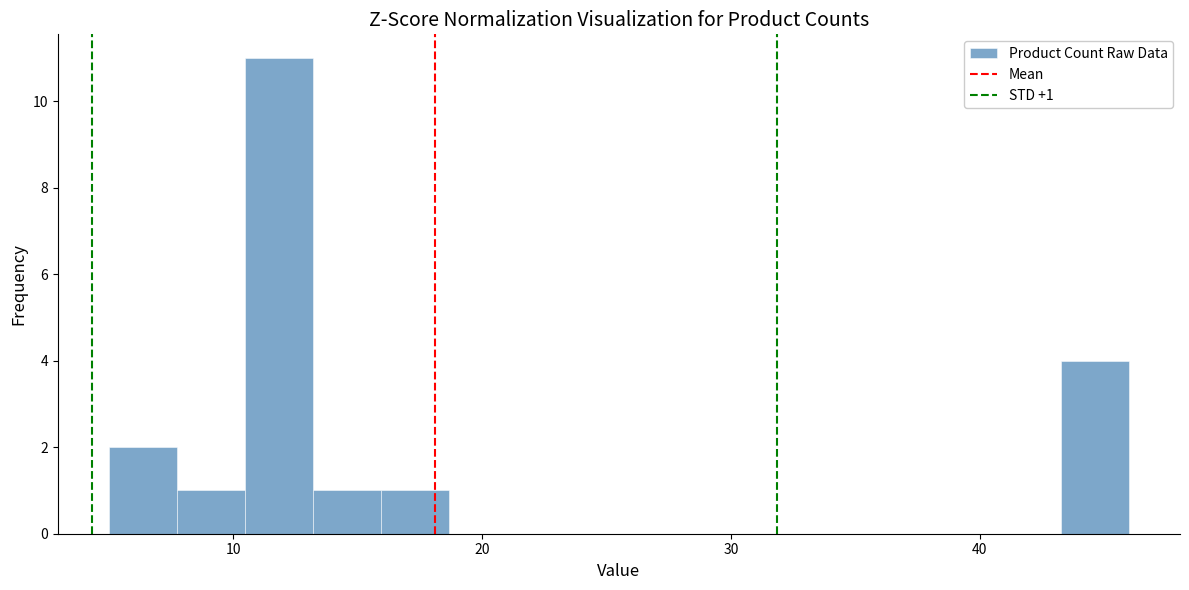

Read against the x-axis, roughly where is the centre of the tallest bar?

12